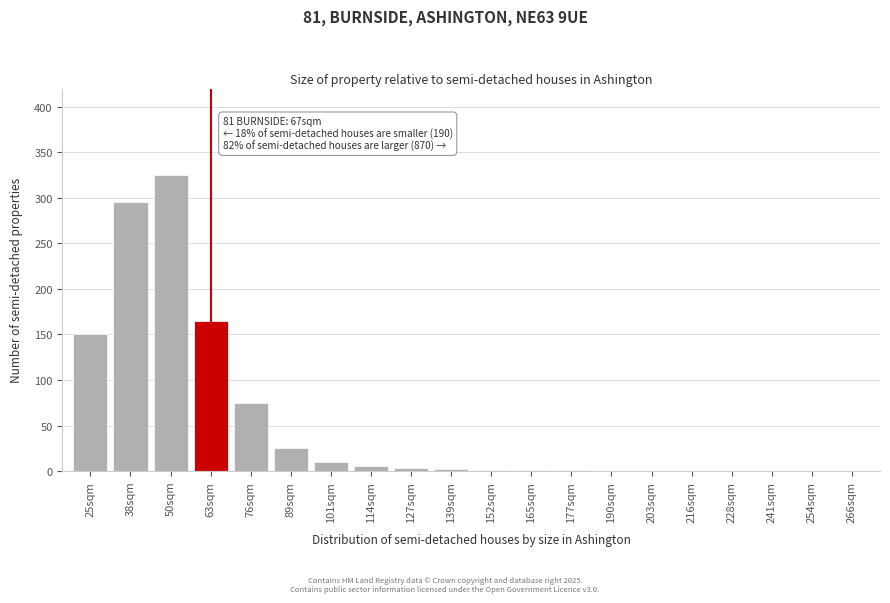

What is the sum of all values?

1058